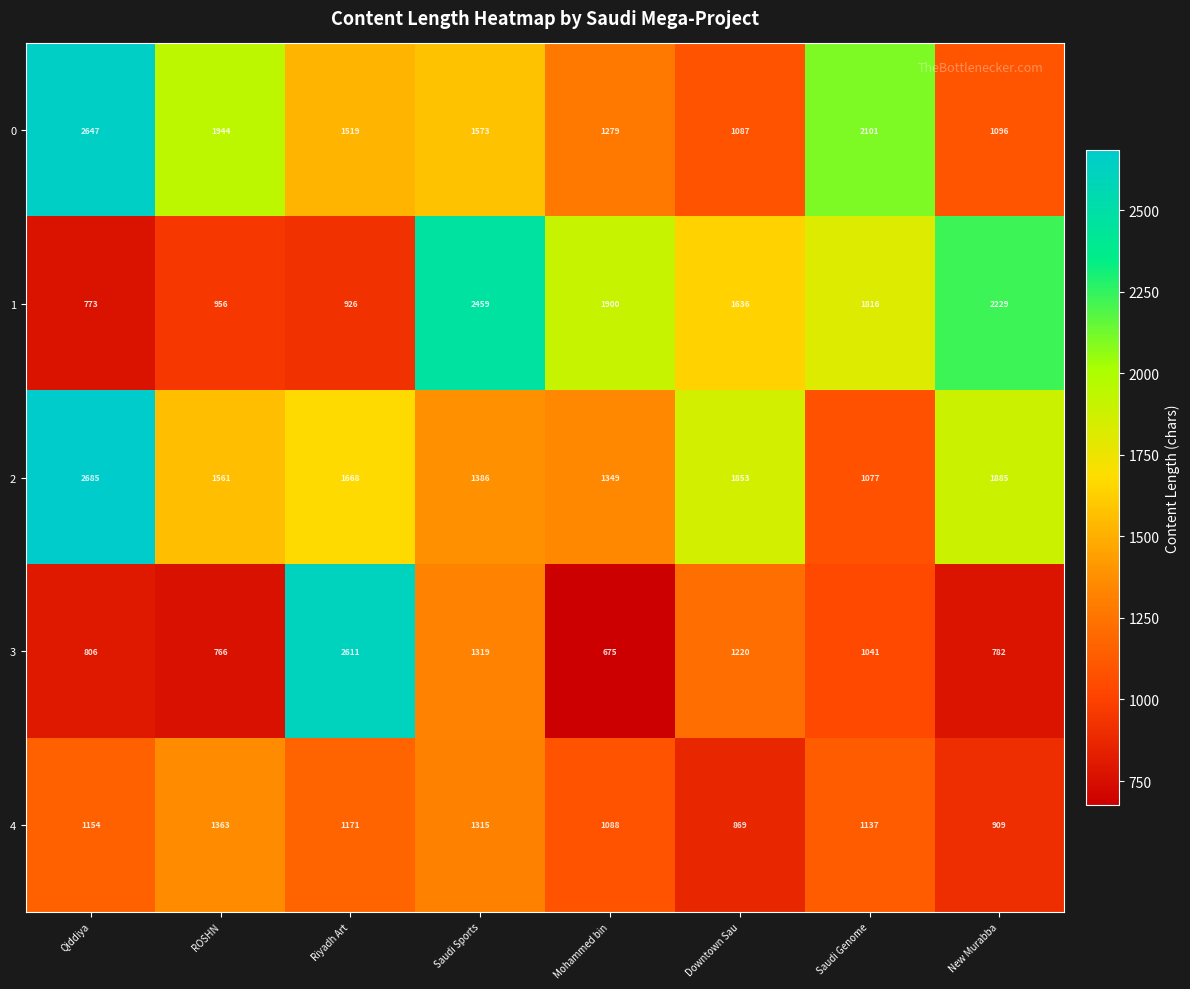

Rank the series at ROSHN from lowest to highest value.

3, 1, 4, 2, 0